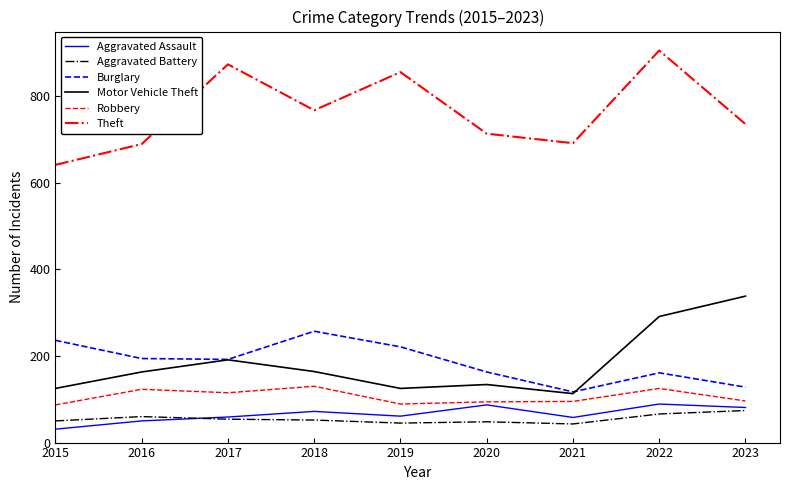

Is the value of Robbery at 2018 greater than the value of Theft at 2020?

No